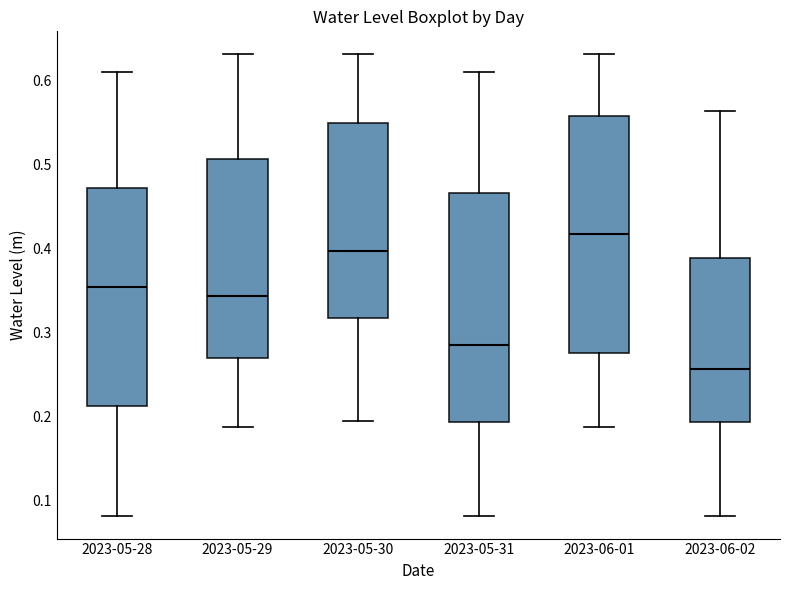

Reading left to right, transcribe this box plot: for each box, give where its median line is, the range the box spans, and where its two whiskers end, as read against the y-axis. The values are not printed on the chart, so give them approximately, as read against the axis.

2023-05-28: median 0.35, box 0.21 to 0.47, whiskers 0.08 to 0.61
2023-05-29: median 0.34, box 0.27 to 0.51, whiskers 0.19 to 0.63
2023-05-30: median 0.40, box 0.32 to 0.55, whiskers 0.19 to 0.63
2023-05-31: median 0.29, box 0.19 to 0.47, whiskers 0.08 to 0.61
2023-06-01: median 0.42, box 0.28 to 0.56, whiskers 0.19 to 0.63
2023-06-02: median 0.26, box 0.19 to 0.39, whiskers 0.08 to 0.56